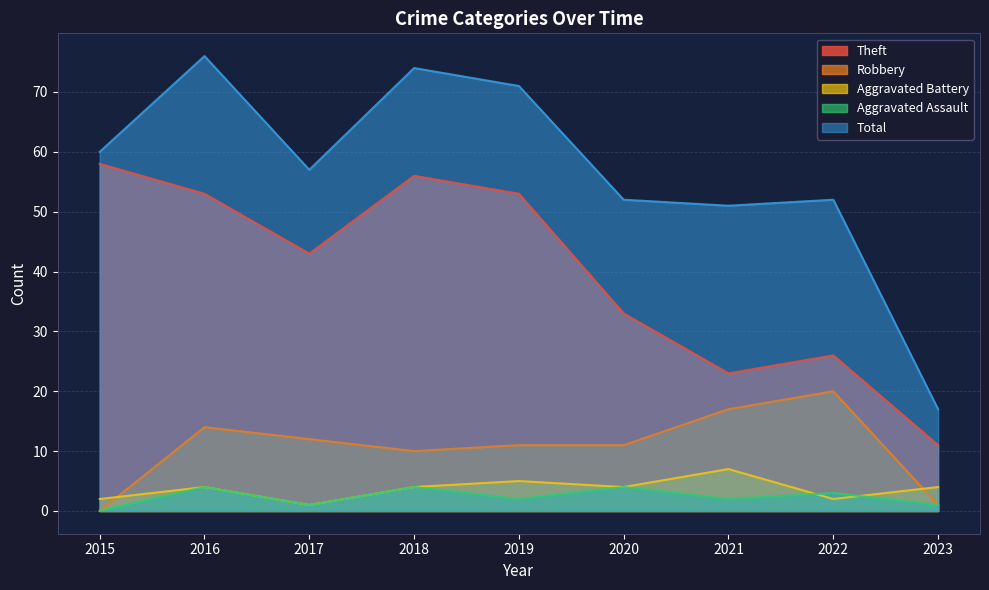

At 2020, list the series in order from largest to smallest.

Total, Theft, Robbery, Aggravated Battery, Aggravated Assault